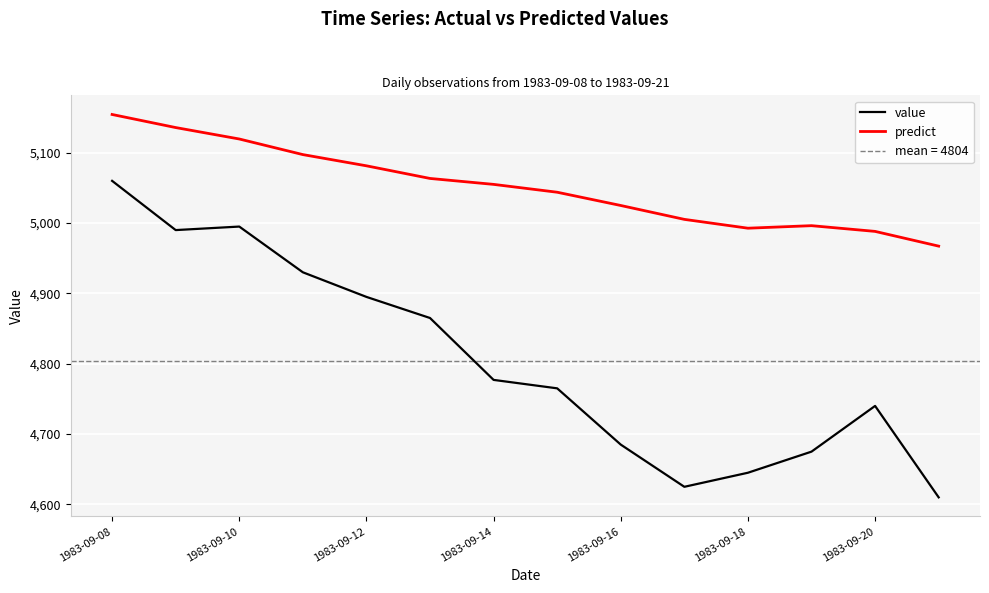

Which category has the highest value in the predict series?

1983-09-08